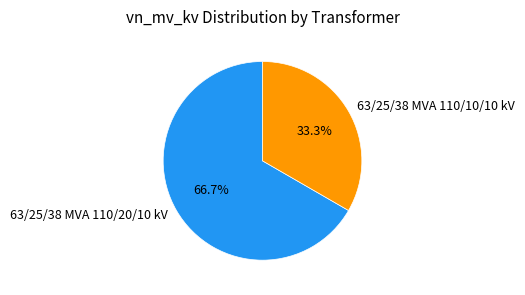

Which category has the smallest portion of the pie?

63/25/38 MVA 110/10/10 kV